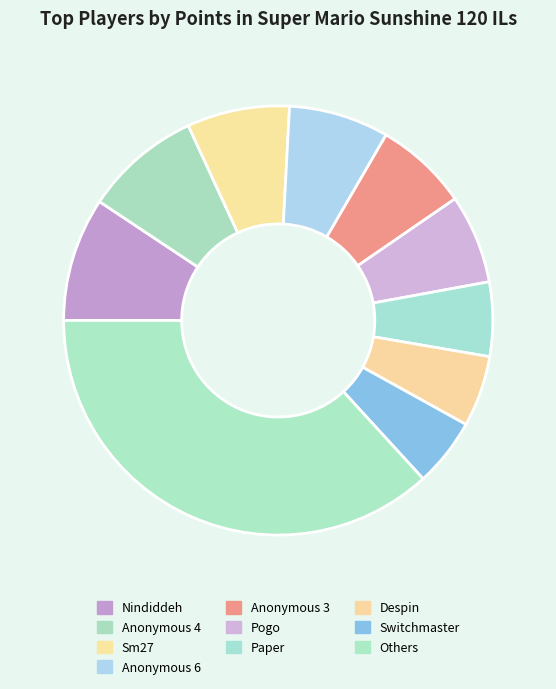

Is there a majority slice in this chart?

No